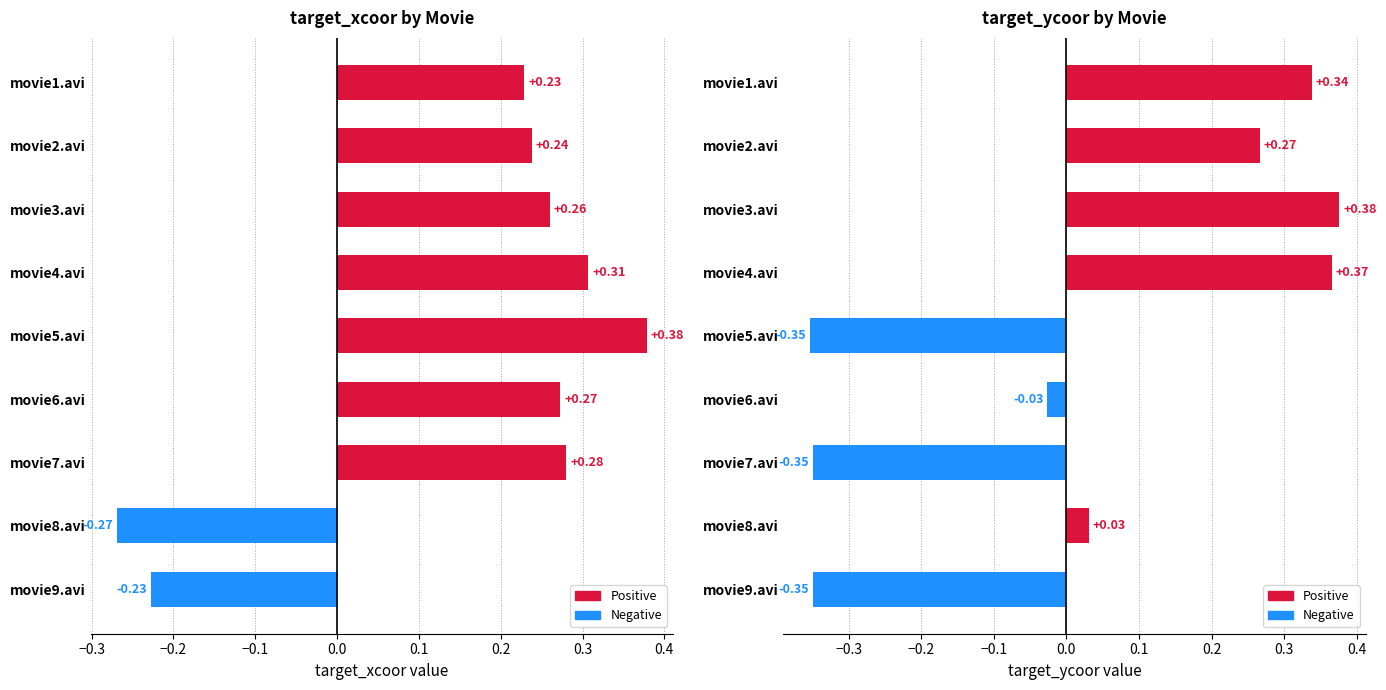

How many bars are there in total?

18